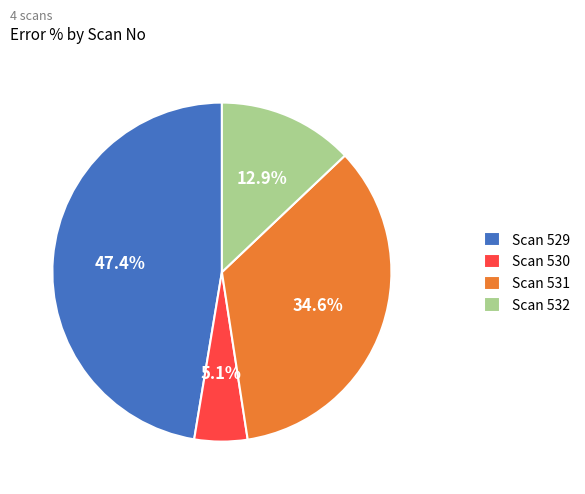

What portion of the pie excludes Scan 529?

52.6%